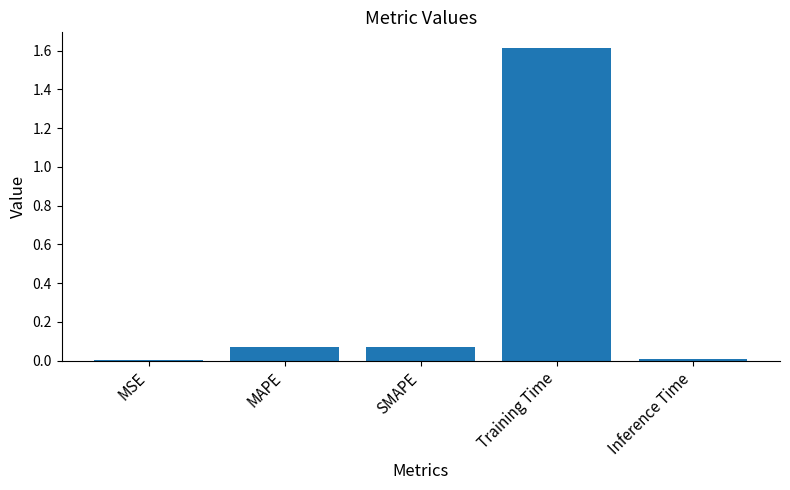

Does the chart contain stacked bars?

No